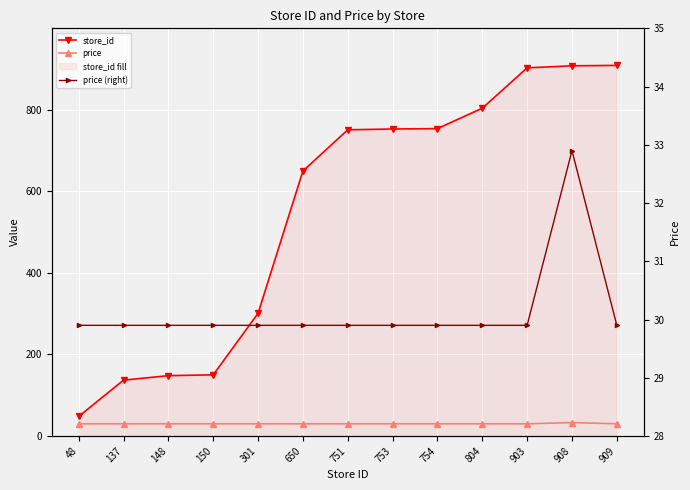

What is the sum of all price (right) values?

391.7